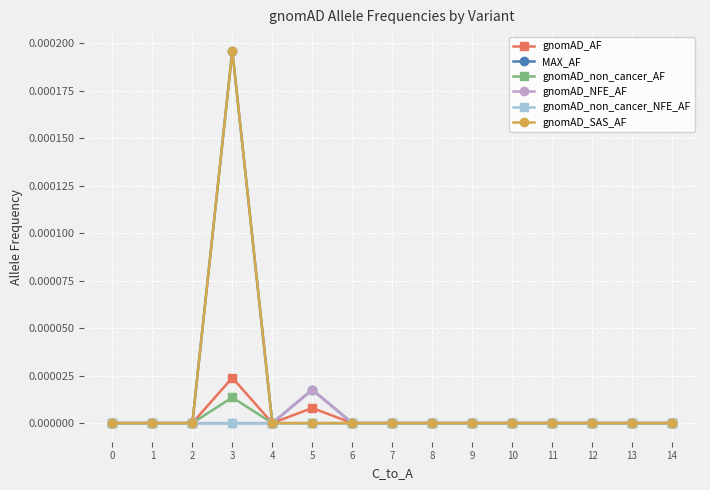

Which category has the highest value in the gnomAD_SAS_AF series?

3